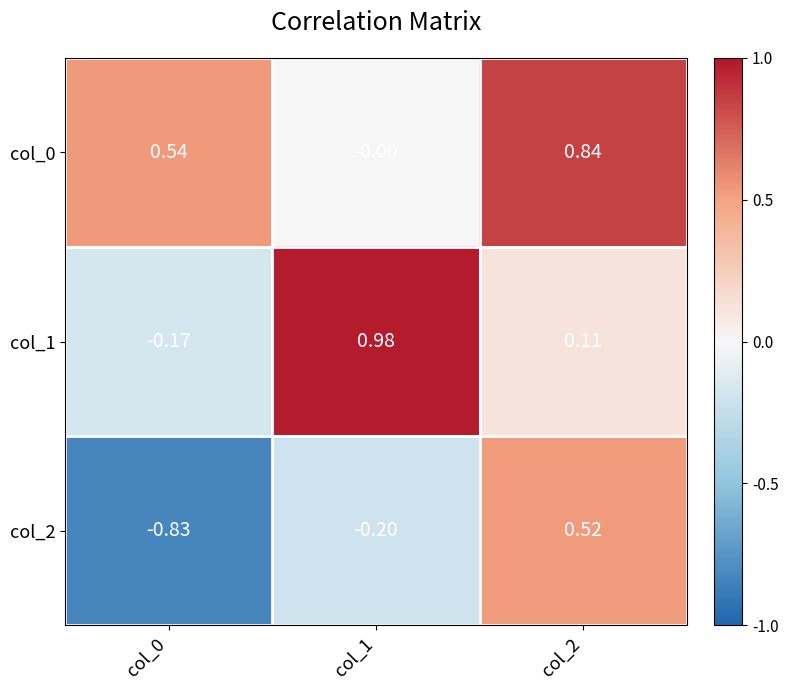

Is the value of col_1 at col_0 greater than the value of col_2 at col_2?

No